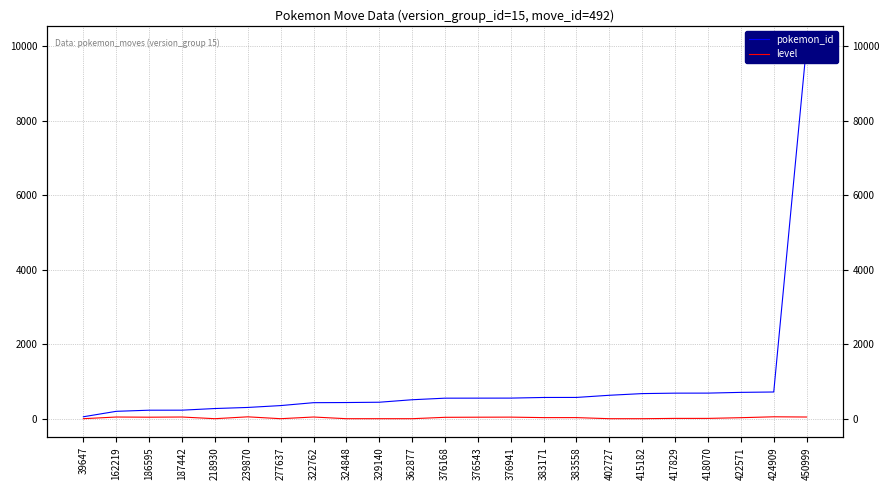

List the series in order of their peak value, lowest first.

level, pokemon_id